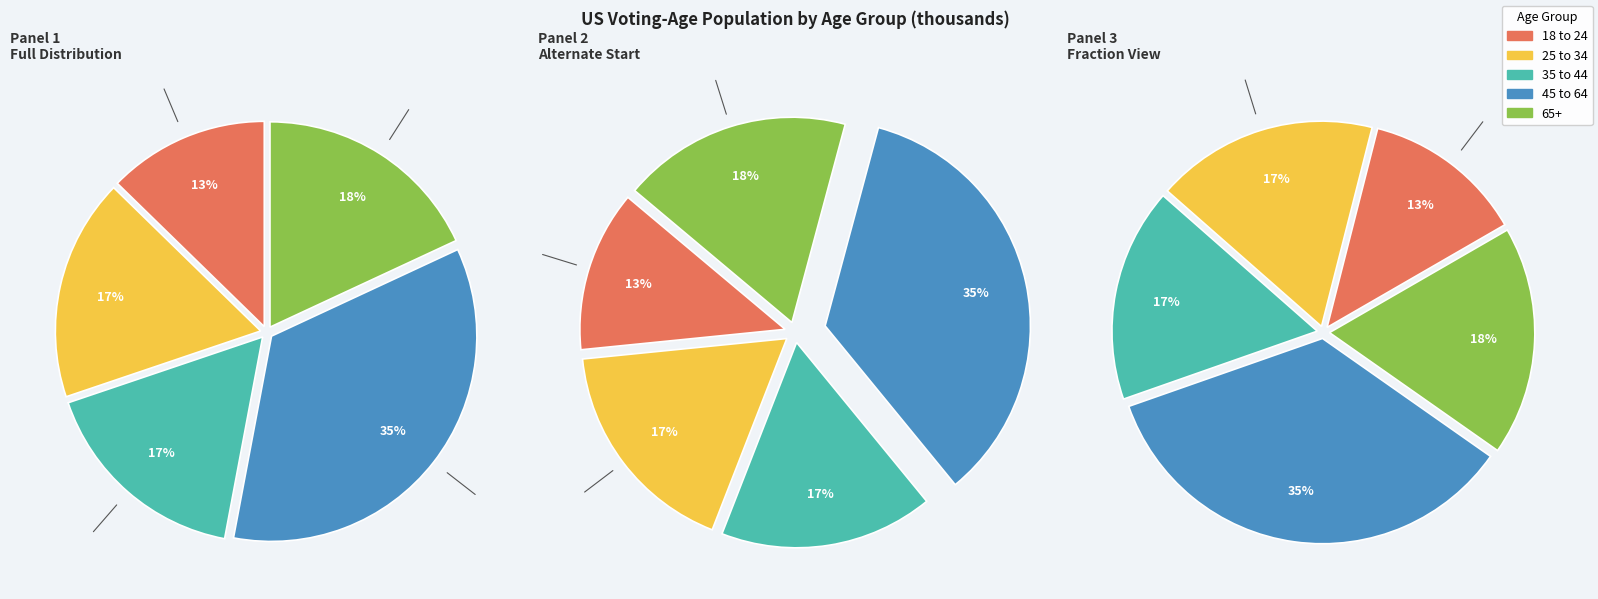

To the nearest percent, what is the average slice percentage?

20%